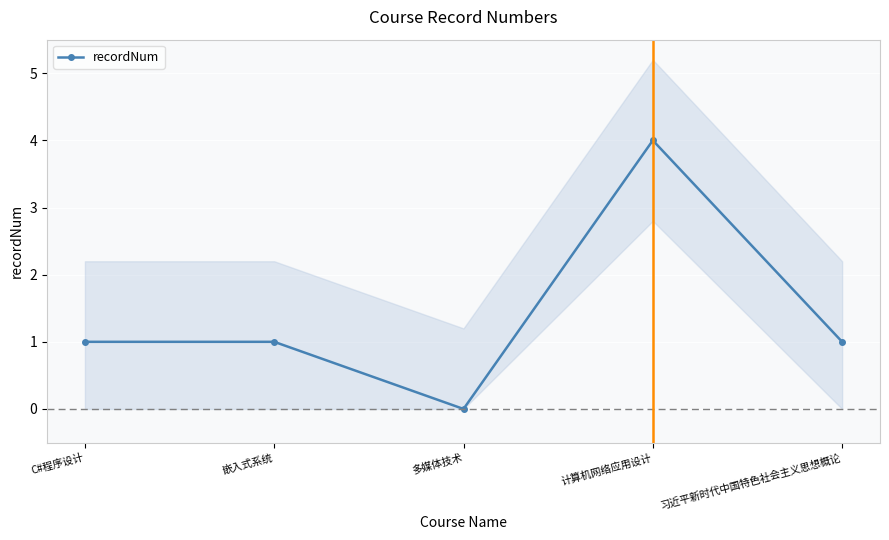

Where is the data nearest to the value 2?

C#程序设计